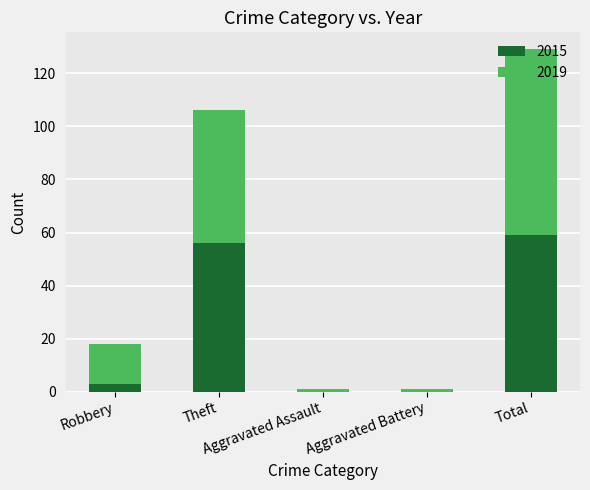

What is the highest value of the 2015 series?

59